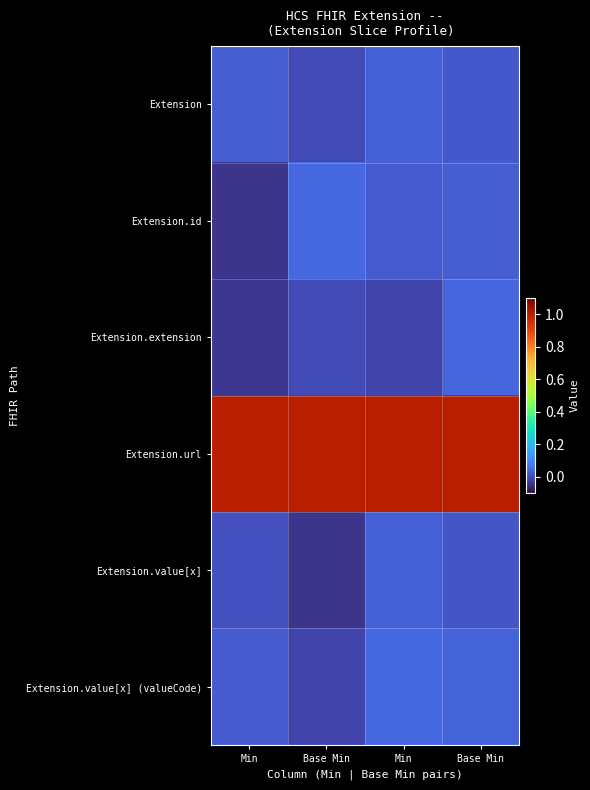

At how many categories does at least one series exceed 0?

4